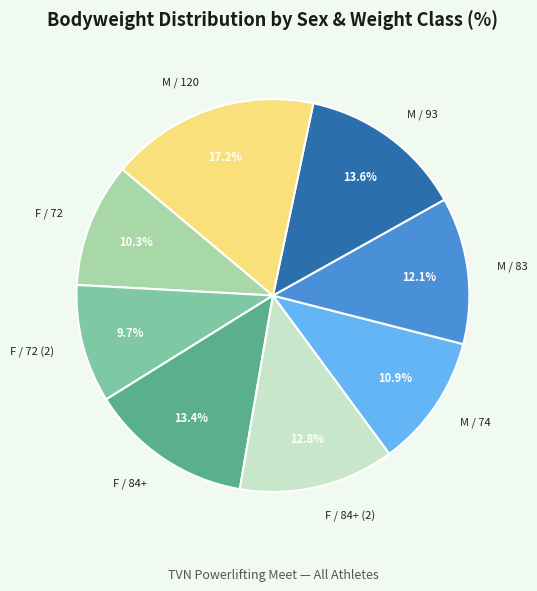

What percentage is NOT represented by M / 120?

82.8%